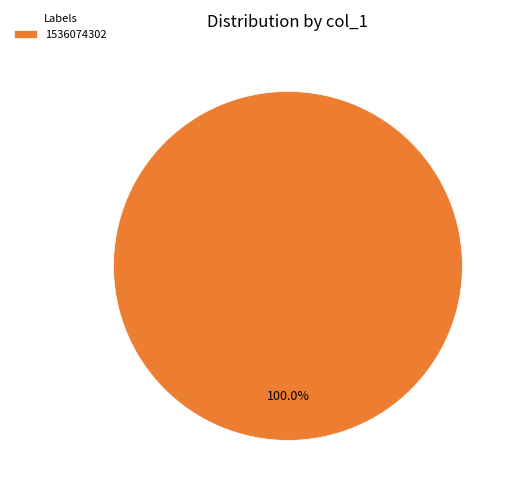

Does any single category account for the majority?

Yes